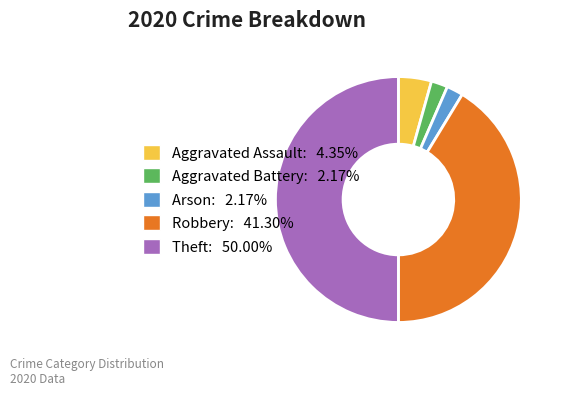

Approximately how many times larger is the value at Theft compared to Aggravated Battery?

23.0